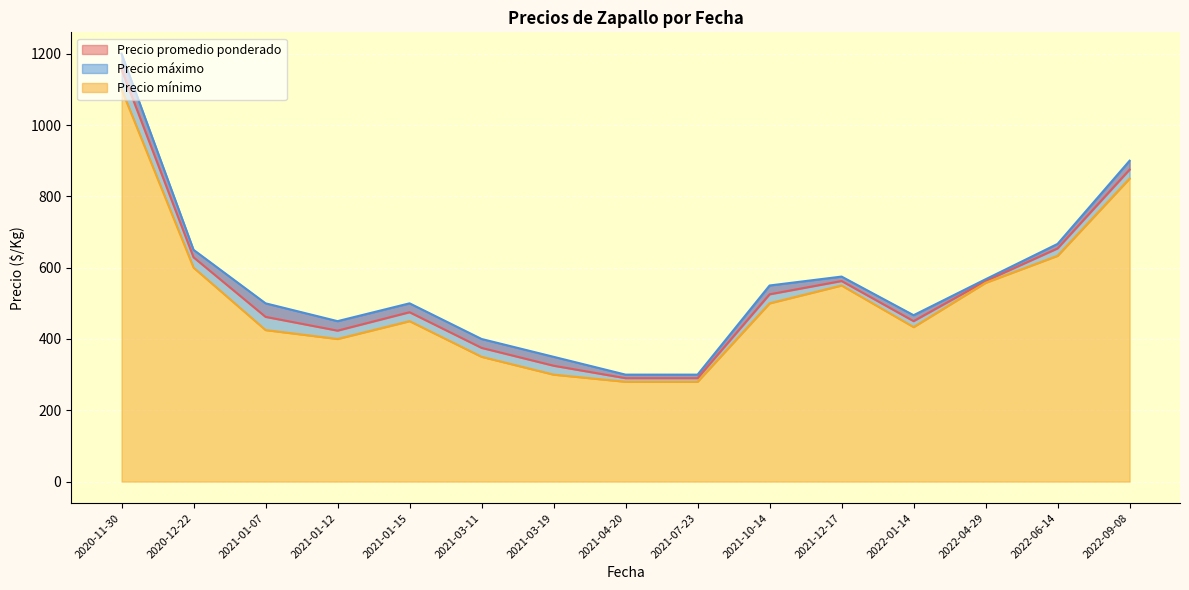

Which series has the largest range (max minus min)?

Precio máximo